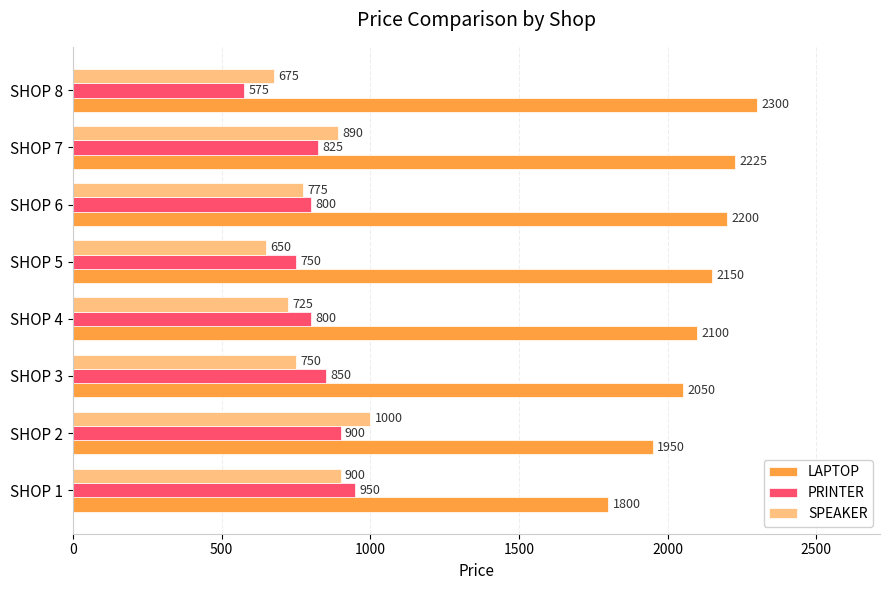

Which series has the largest total across all categories?

LAPTOP